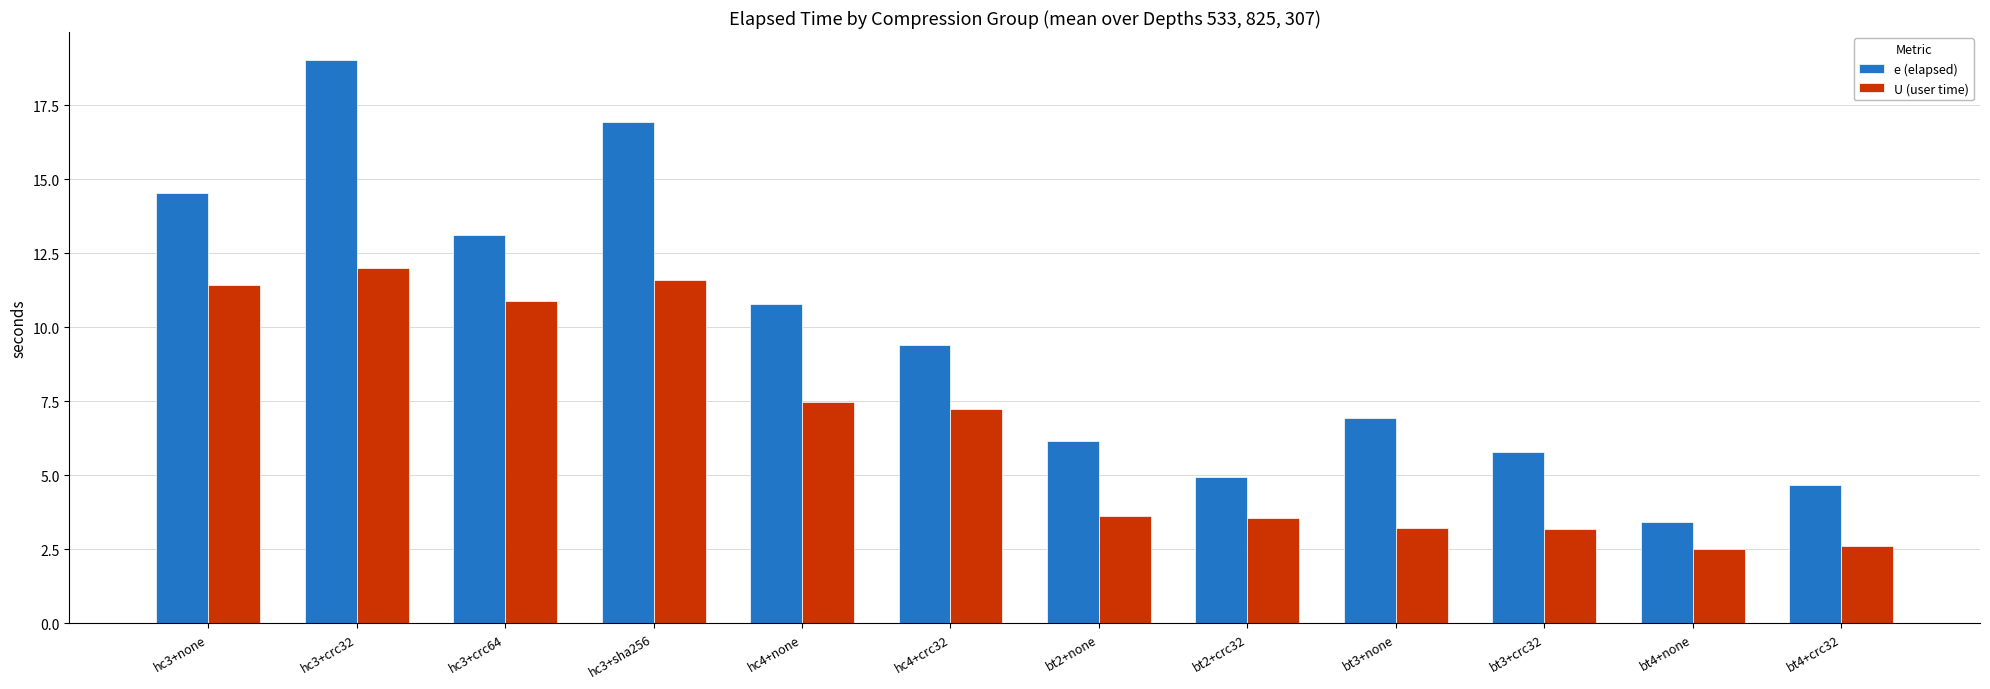

What is the difference between the highest and lowest values at bt2+none?

2.5